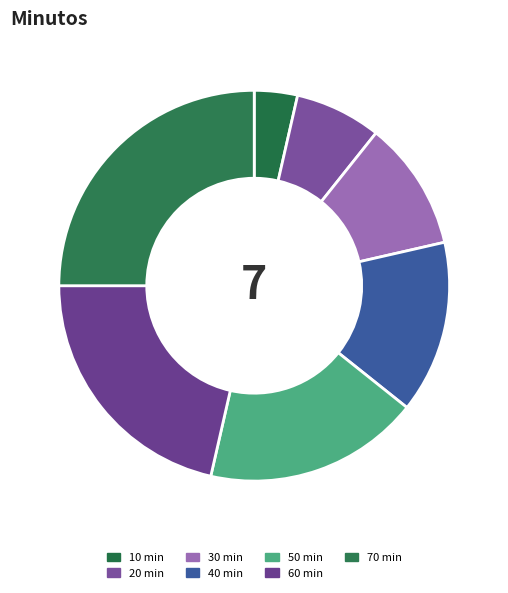

Is there a majority slice in this chart?

No